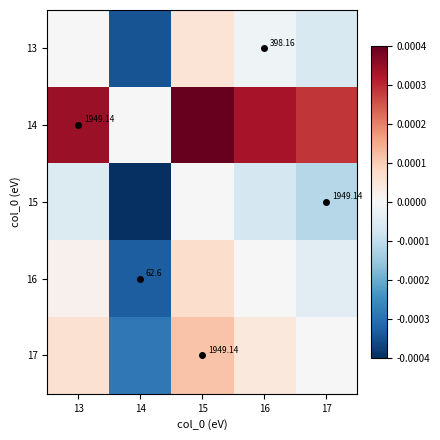

At how many categories does at least one series exceed 0?

4